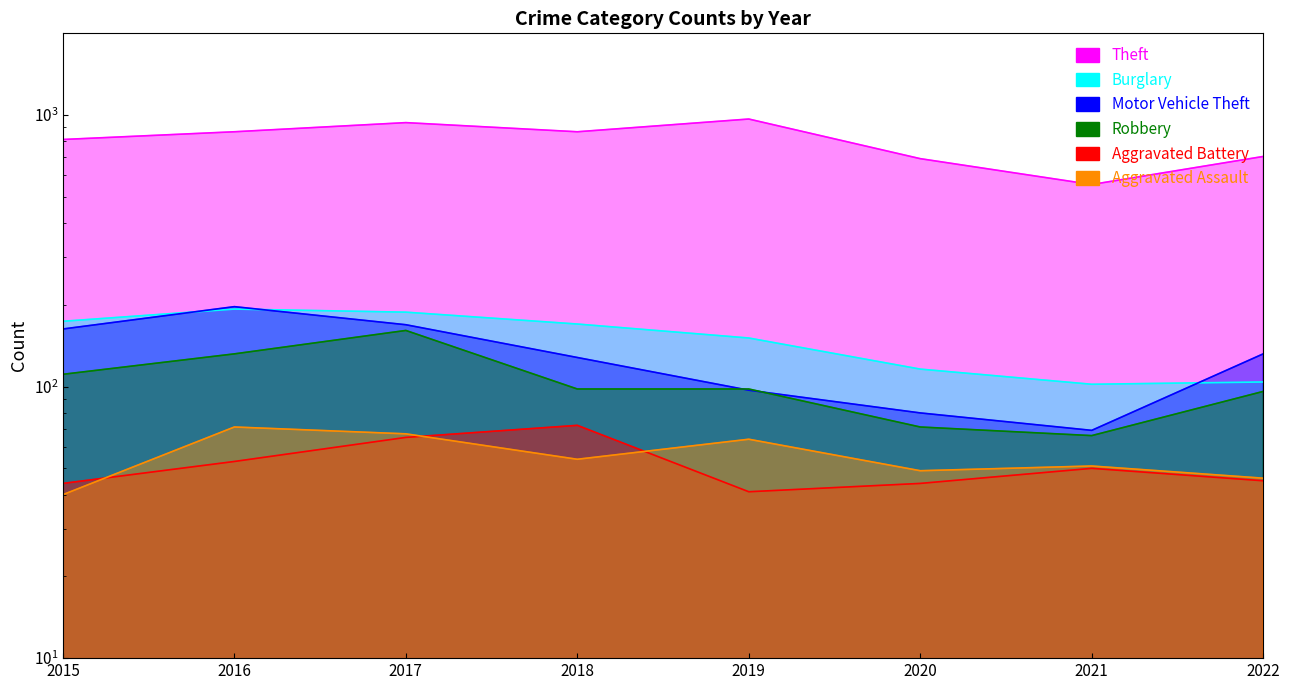

The Aggravated Battery series shows 50 at 2021. True or false?

True